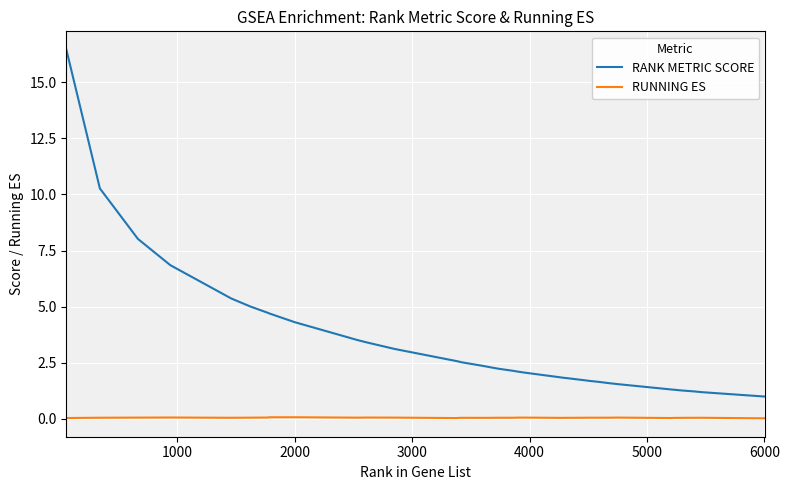

True or false: RUNNING ES and RANK METRIC SCORE cross at least once.

False